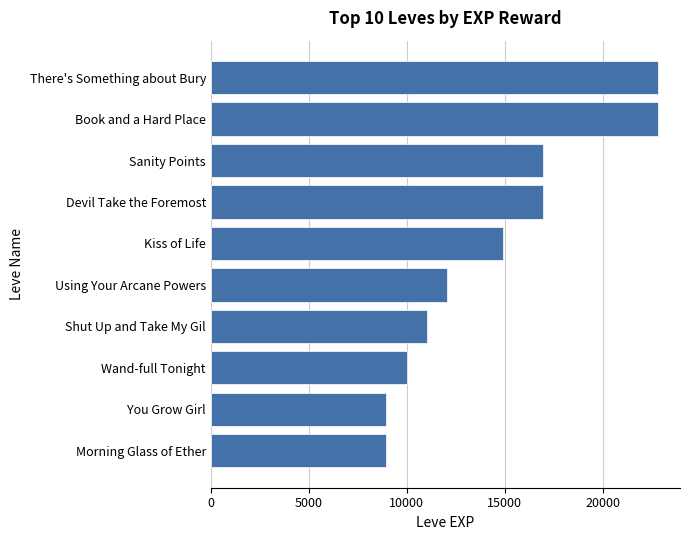

What is the sum of the values at Sanity Points and Morning Glass of Ether?

25850